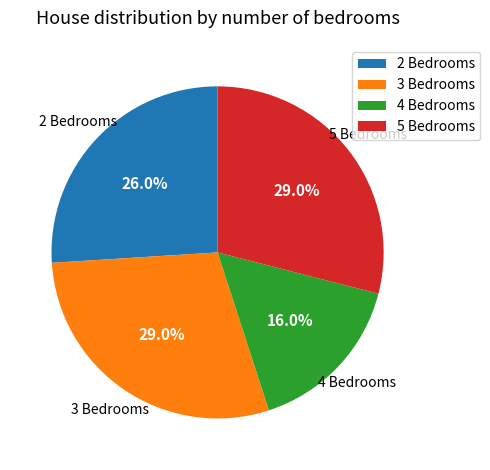

True or false: 5 Bedrooms accounts for 14% of the total.

False